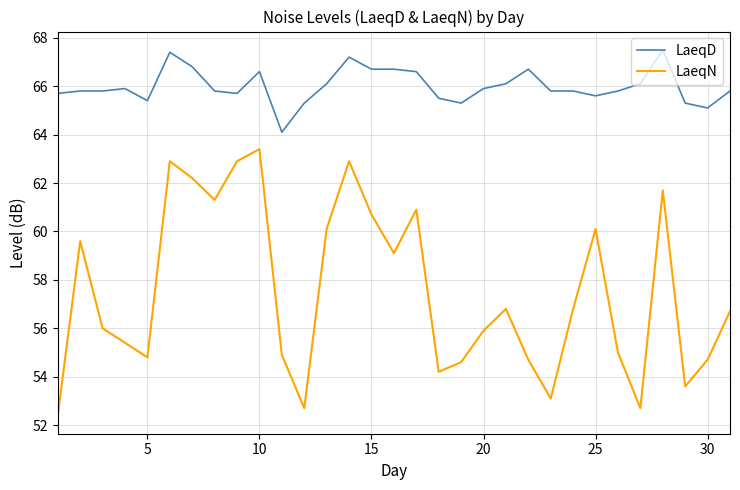

True or false: LaeqN and LaeqD cross at least once.

False